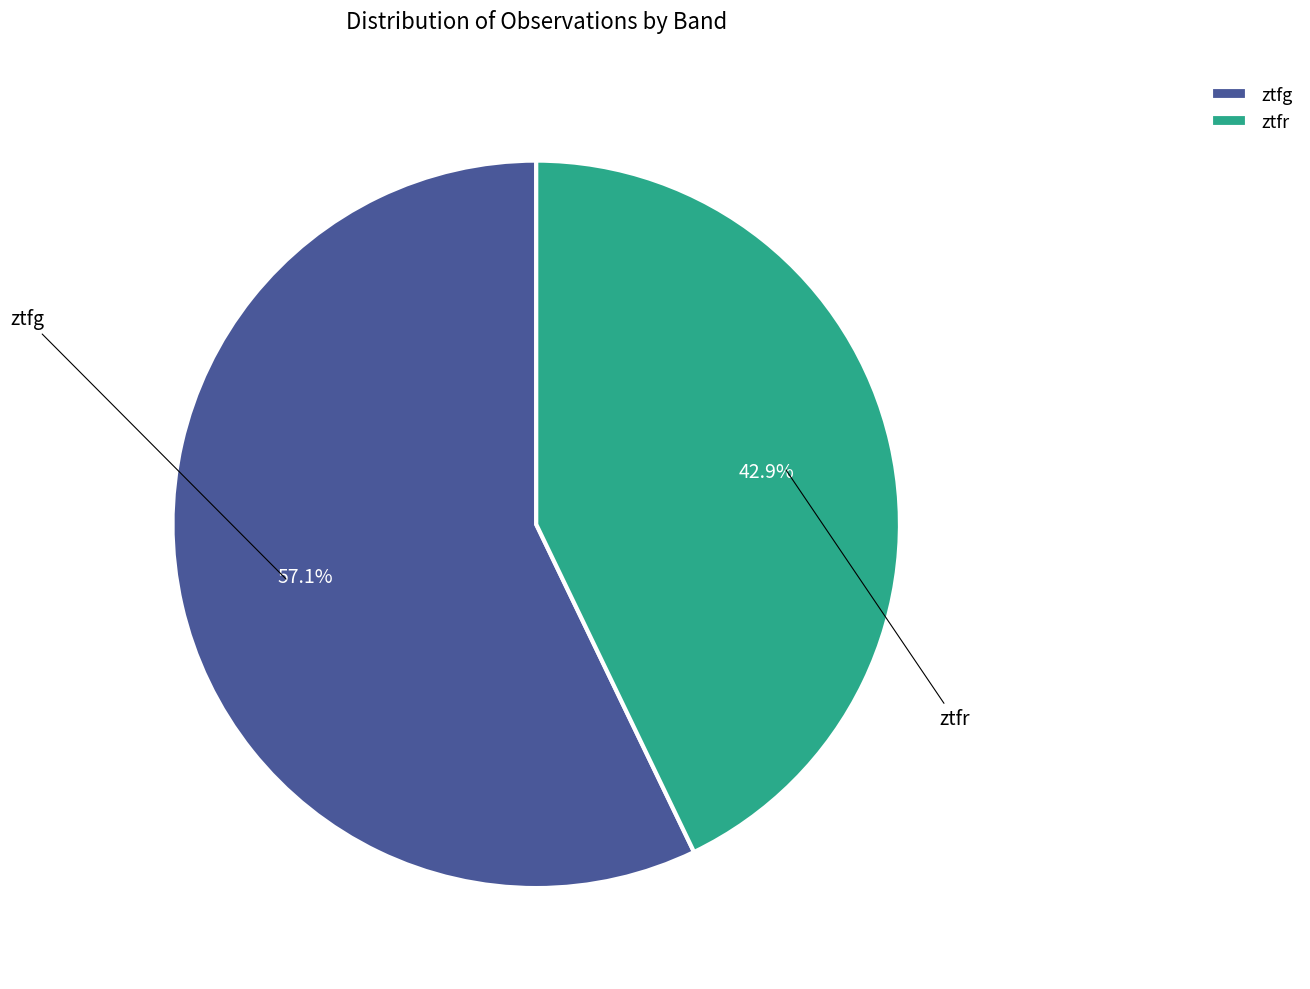

The ztfr slice represents 52% of the pie. True or false?

False